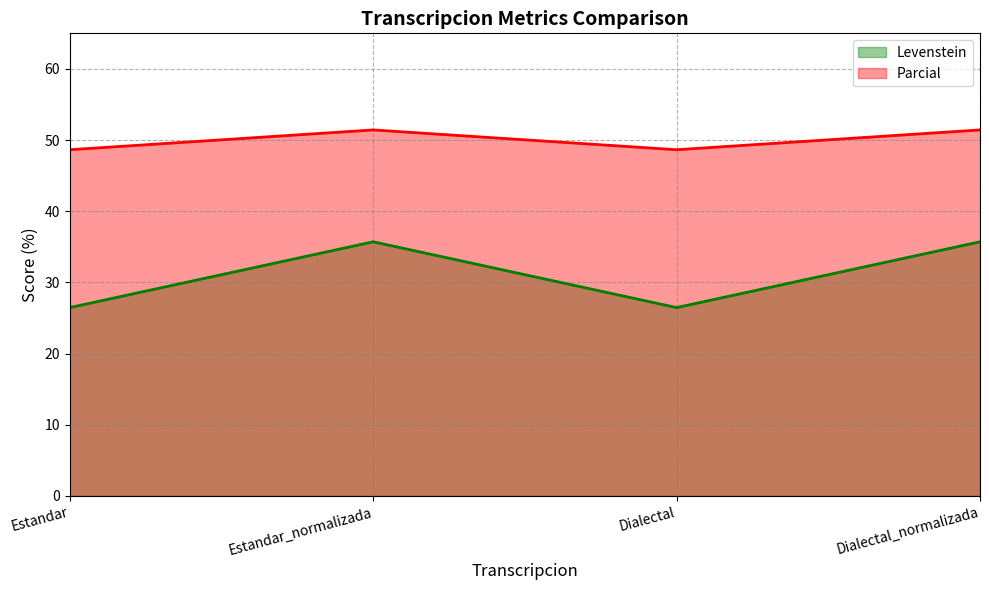

Between Estandar_normalizada and Dialectal_normalizada, which series saw the biggest shift?

Levenstein